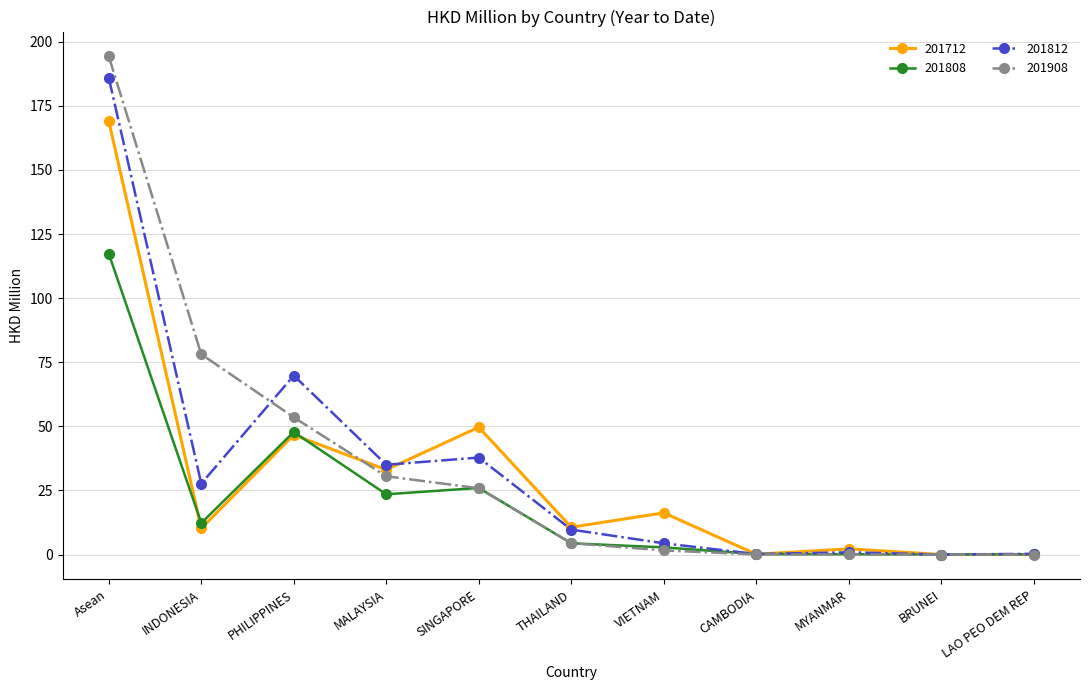

Is this an area chart (filled region under the line)?

No